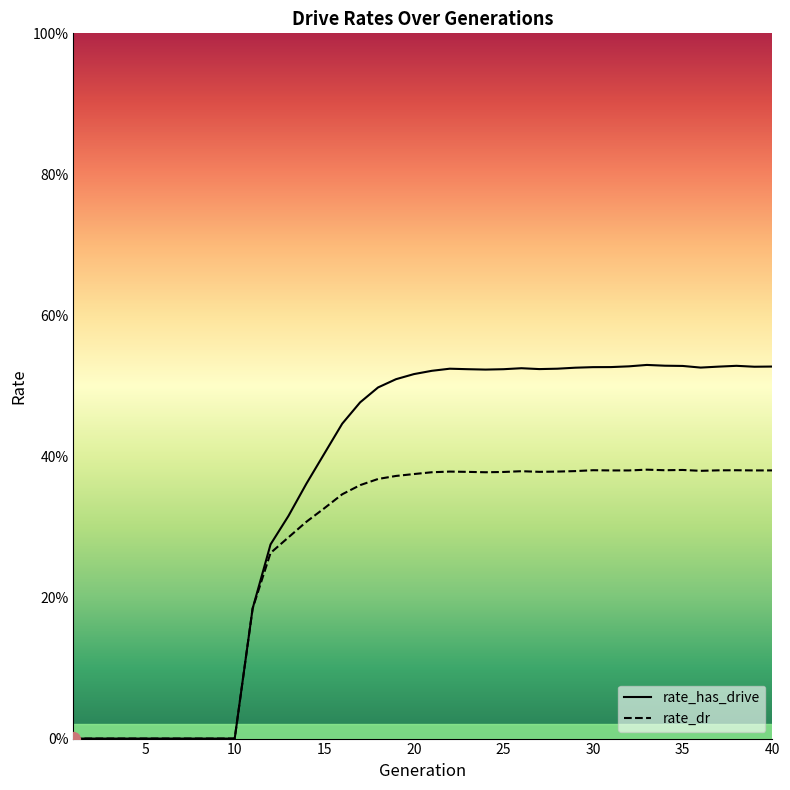

In rate_dr, how many points are lower than both neighbors (excluding endpoints)?

6